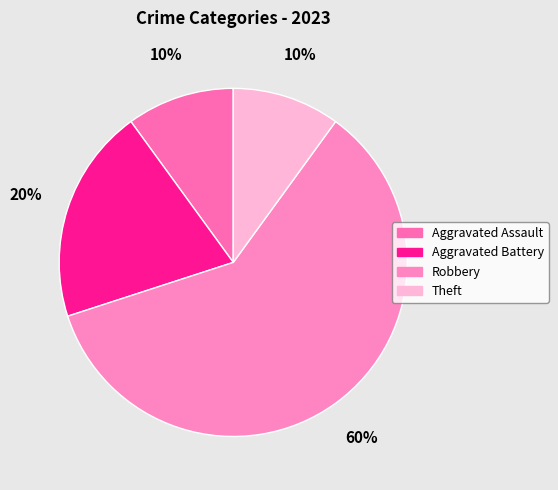

Count the number of slices in the pie.

4